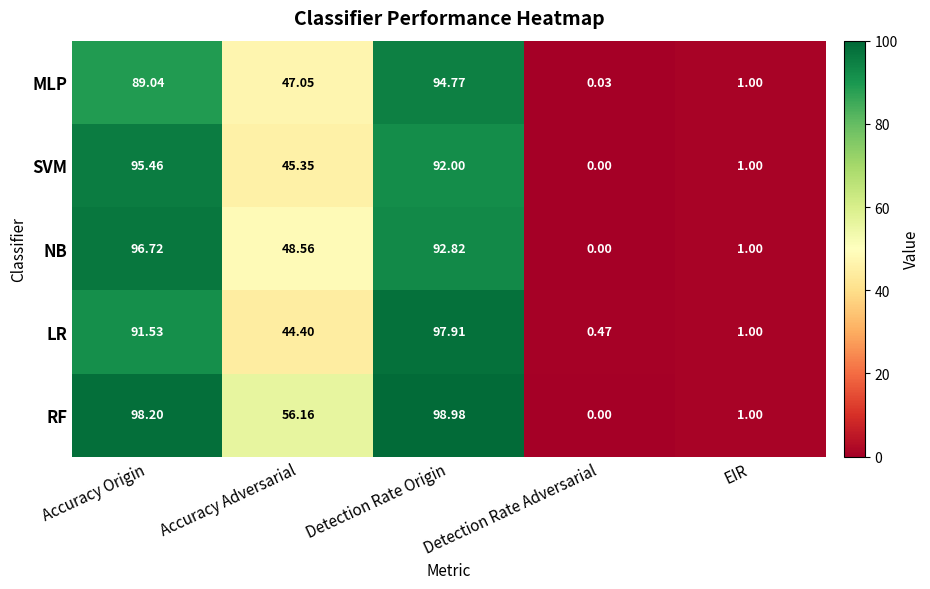

What is the difference between the highest and lowest values at Accuracy Adversarial?

11.8